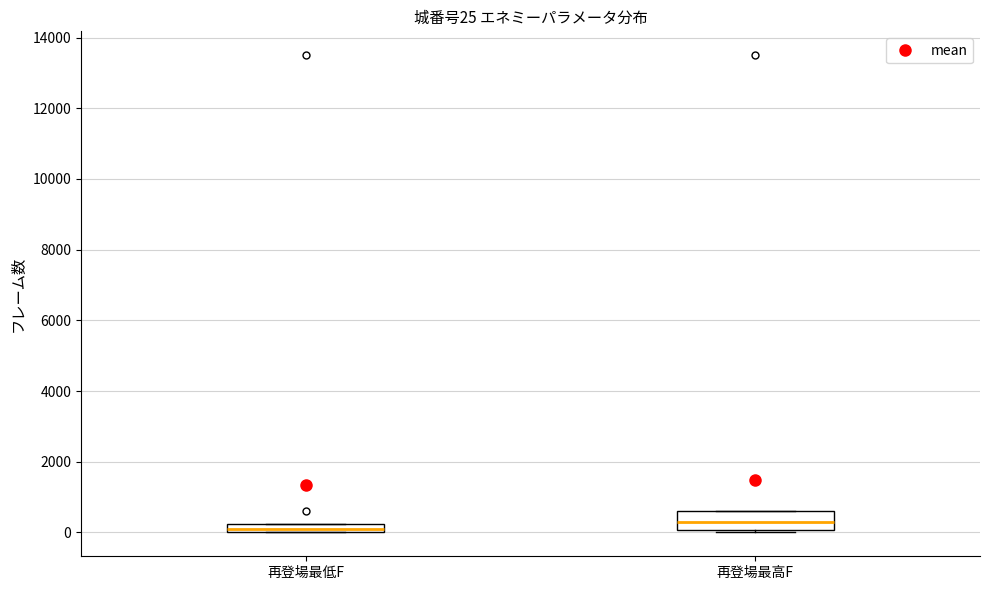

Comparing the boxes themselves (not the whiskers), which one is the tallest?

再登場最高F